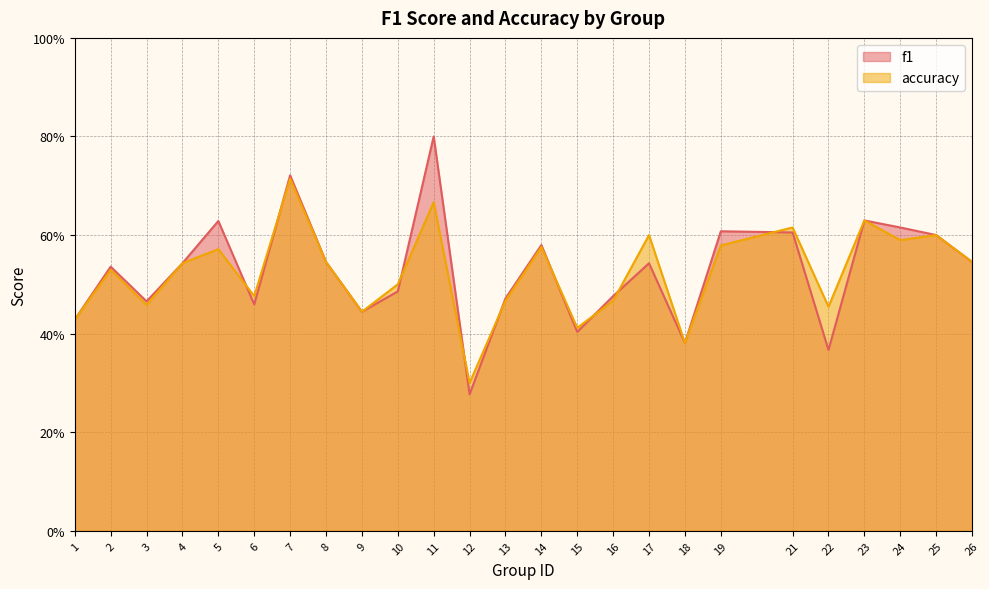

Which series has the largest range (max minus min)?

f1